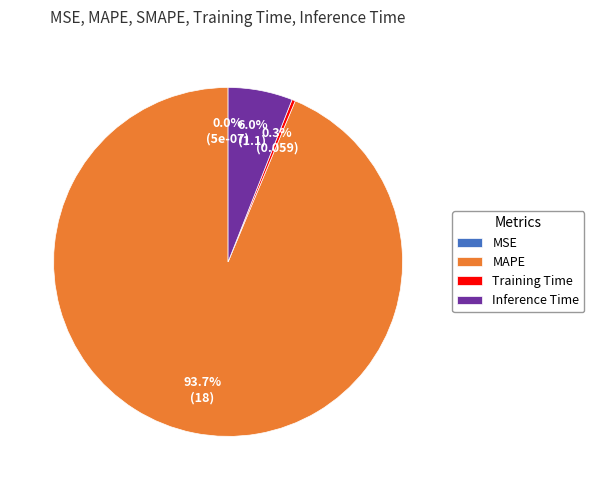

What is the largest slice in the pie chart?

MAPE